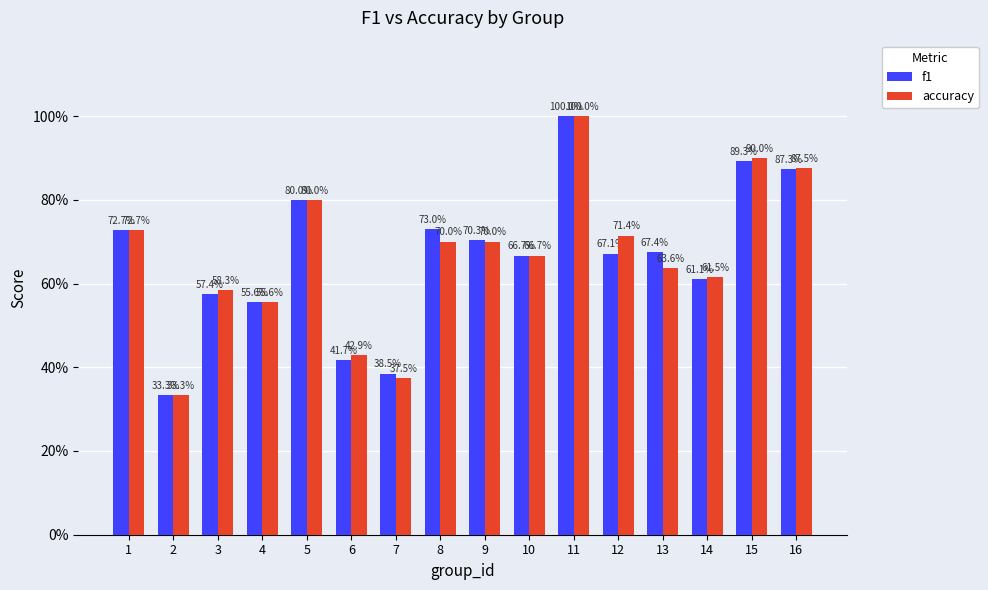

Reading left to right, list all the values displayed in this chart.

f1: 1=0.7	2=0.3	3=0.6	4=0.6	5=0.8	6=0.4	7=0.4	8=0.7	9=0.7	10=0.7	11=1.0	12=0.7	13=0.7	14=0.6	15=0.9	16=0.9
accuracy: 1=0.7	2=0.3	3=0.6	4=0.6	5=0.8	6=0.4	7=0.4	8=0.7	9=0.7	10=0.7	11=1.0	12=0.7	13=0.6	14=0.6	15=0.9	16=0.9